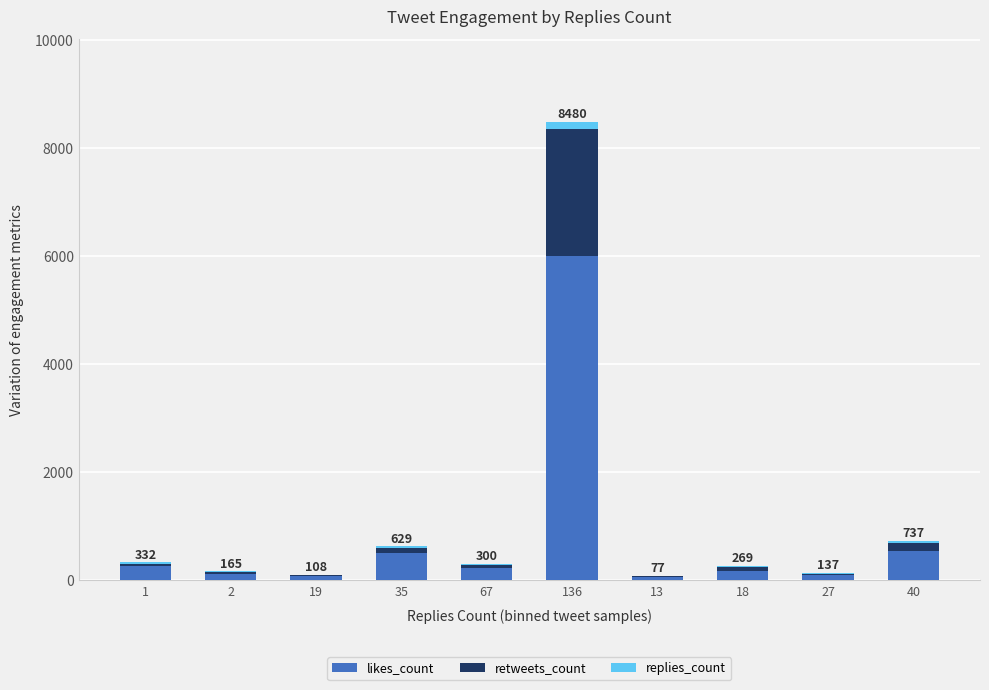

What is the sum of all likes_count values?

8104